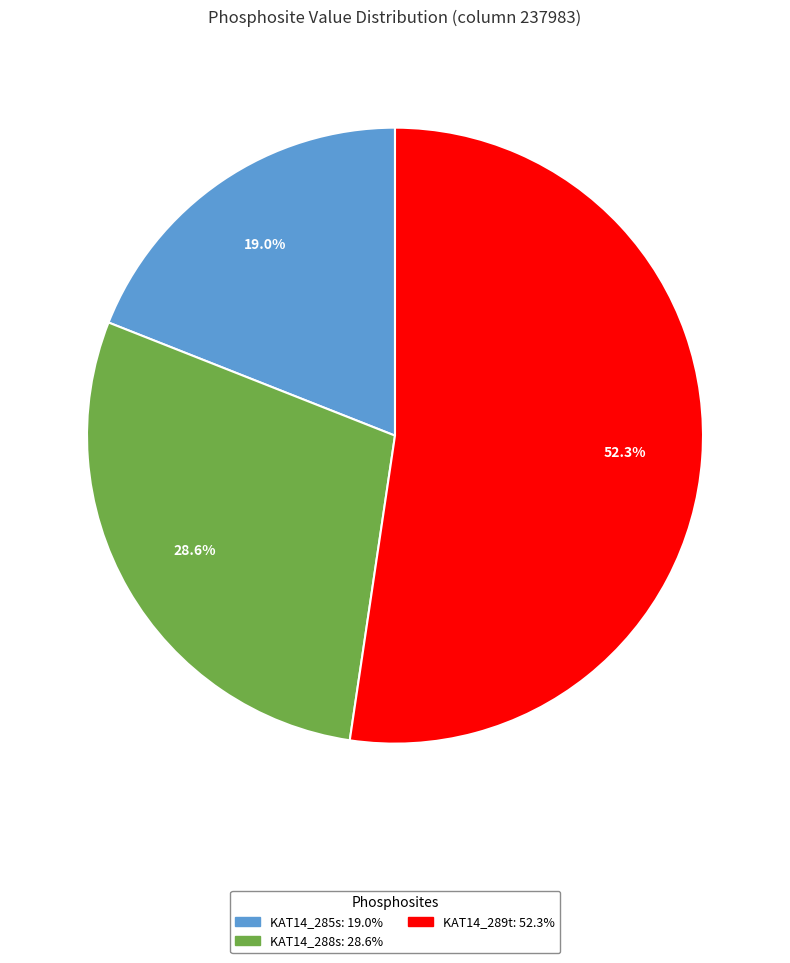

To the nearest percent, what is the combined percentage of KAT14_288s and KAT14_285s?

48%